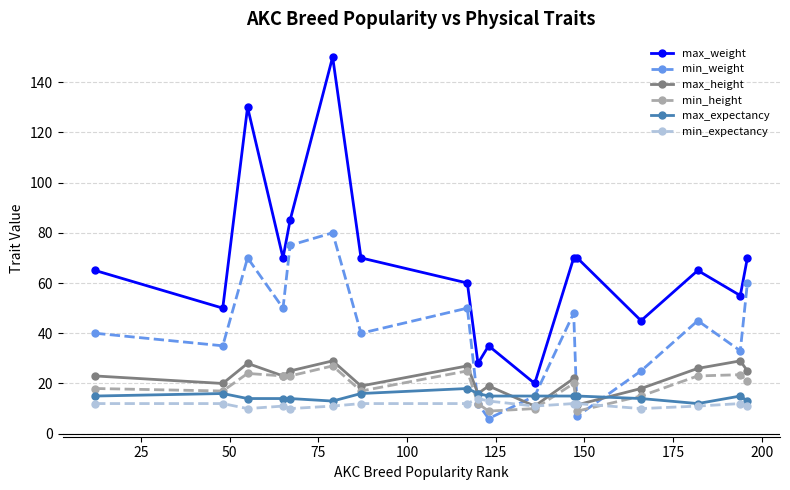

Which series has the largest range (max minus min)?

max_weight